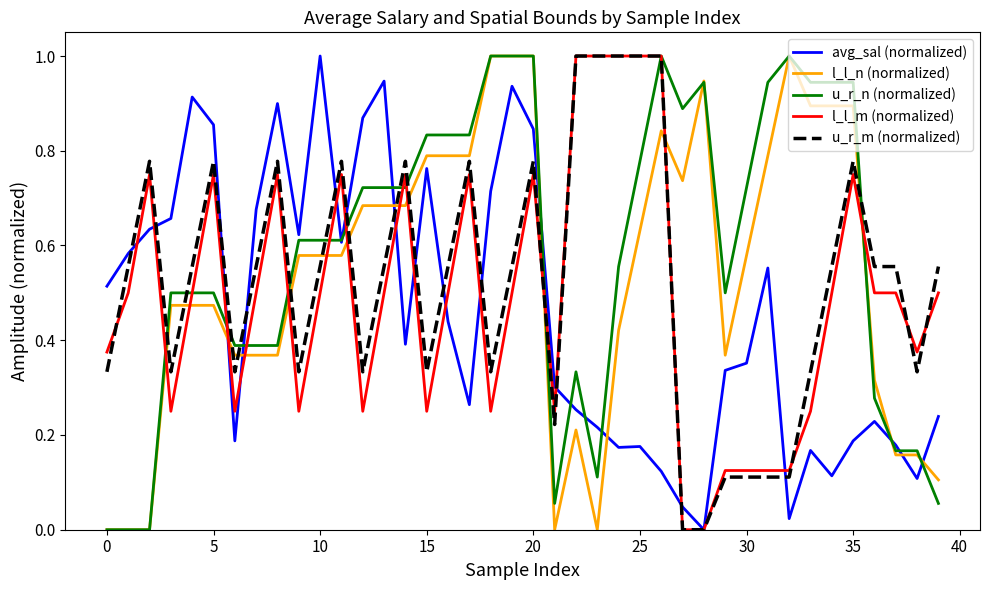

Which series has the largest total across all categories?

u_r_n (normalized)